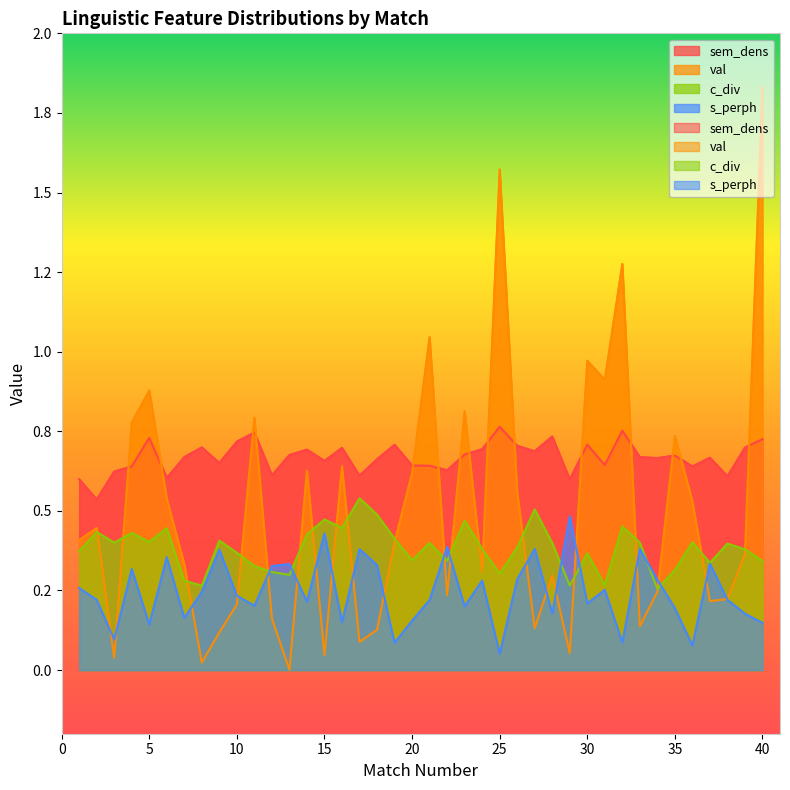

Between which two adjacent categories do s_perph and val first intersect?

2 and 3